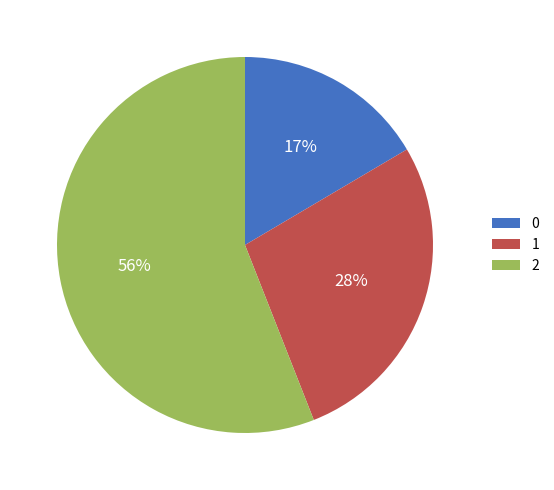

Rank the categories by value from highest to lowest.

2, 1, 0